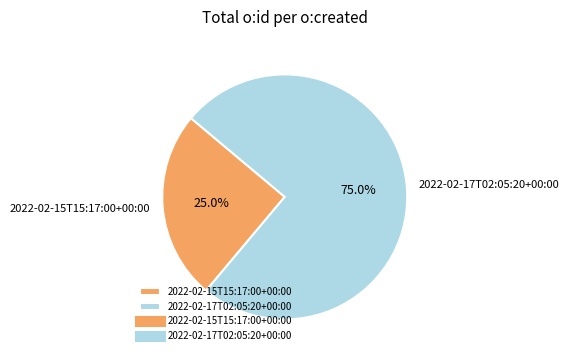

To the nearest percent, what is the average slice percentage?

50%